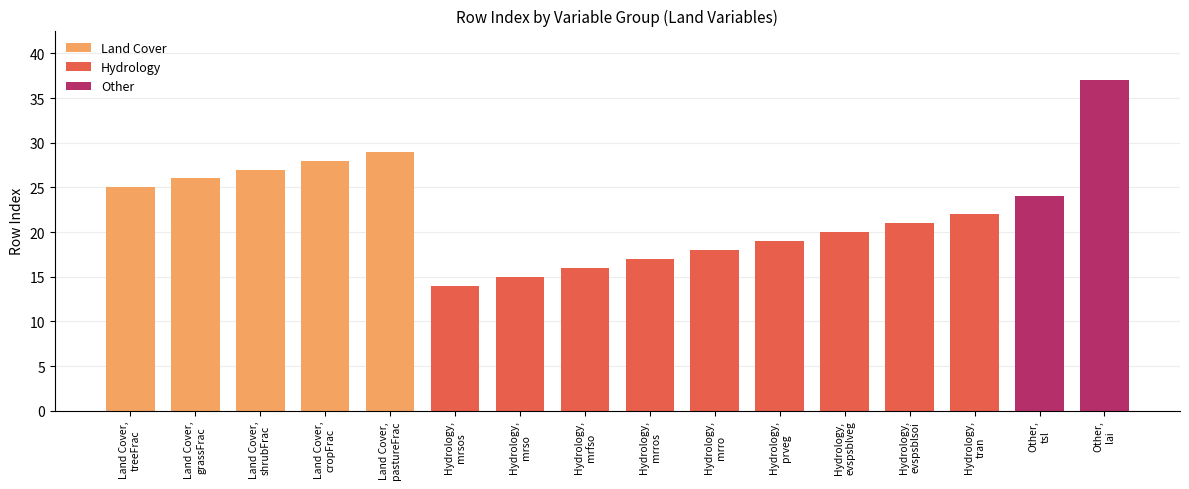

What is the greatest value displayed?

37